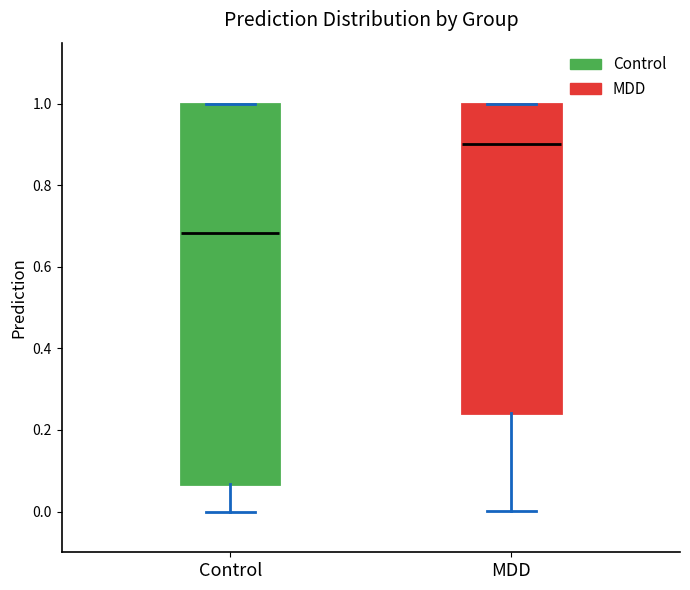

Reading left to right, read every box against the y-axis: the position of its median line, the range the box covers, and the ends of its whiskers. The values are not printed on the chart, so give them approximately, as read against the axis.

Control: median 0.68, box 0.06 to 1.00, whiskers 0.00 to 1.00
MDD: median 0.90, box 0.24 to 1.00, whiskers 0.00 to 1.00